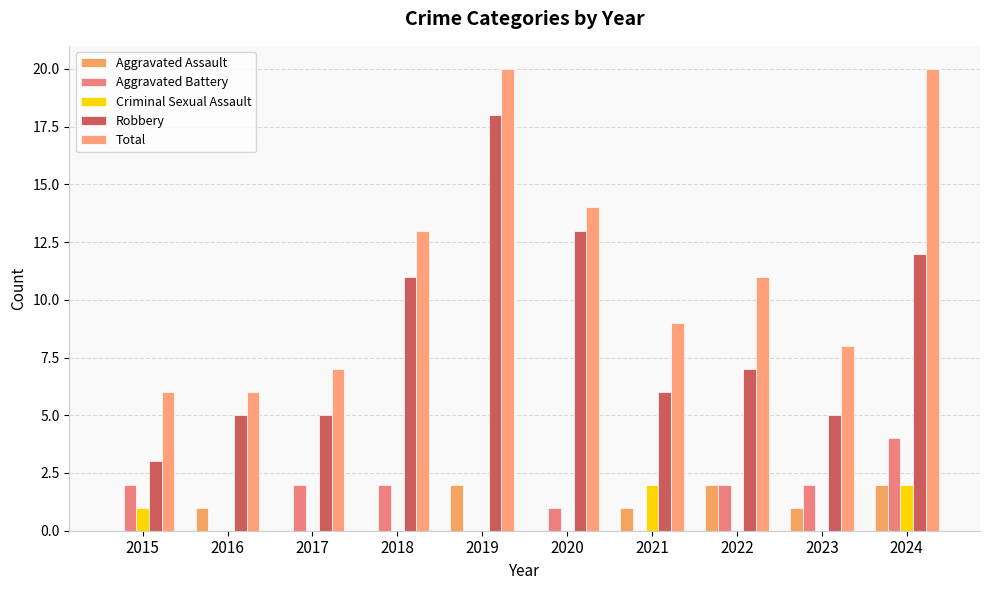

What is the total value across all series at 2016?

12